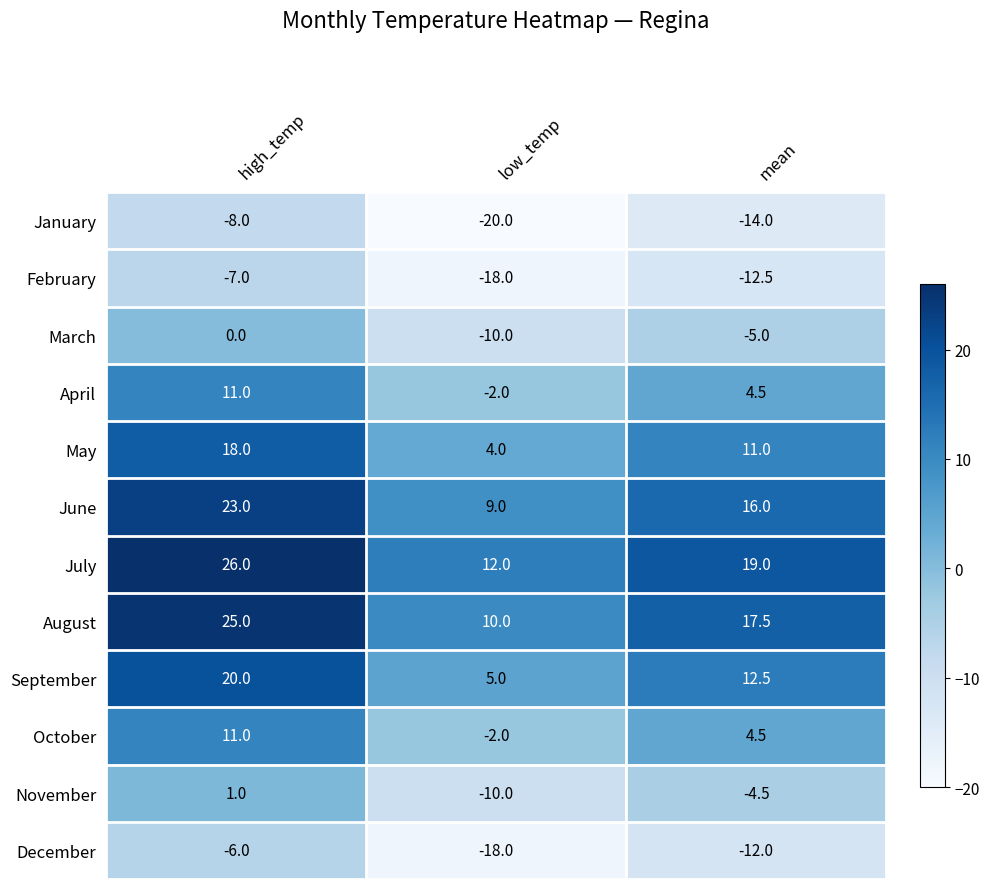

List the labels in order of November value, smallest first.

low_temp, mean, high_temp